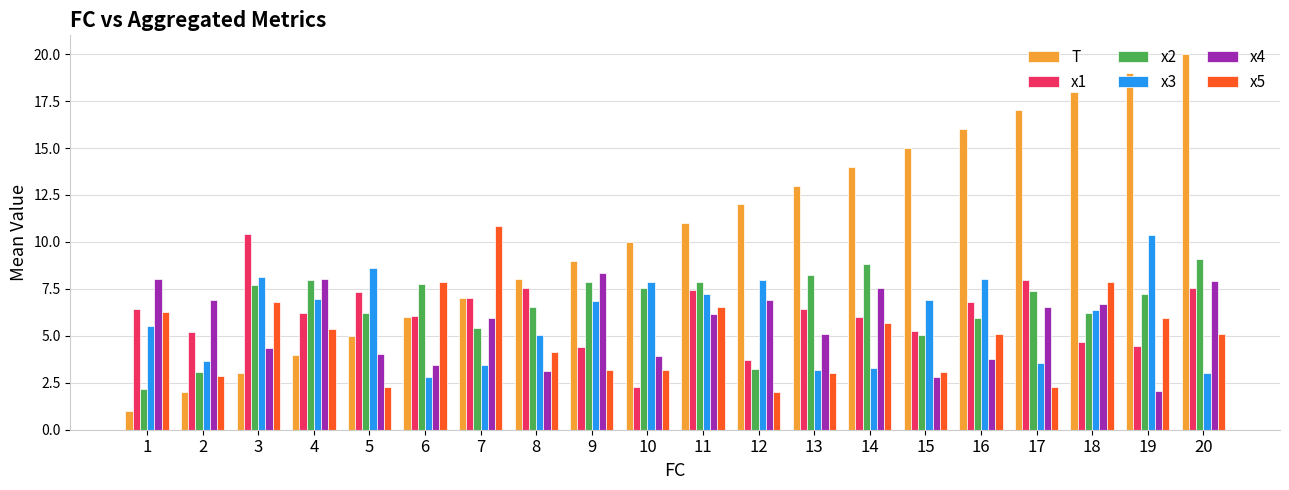

At which label does x4 reach its minimum?

19